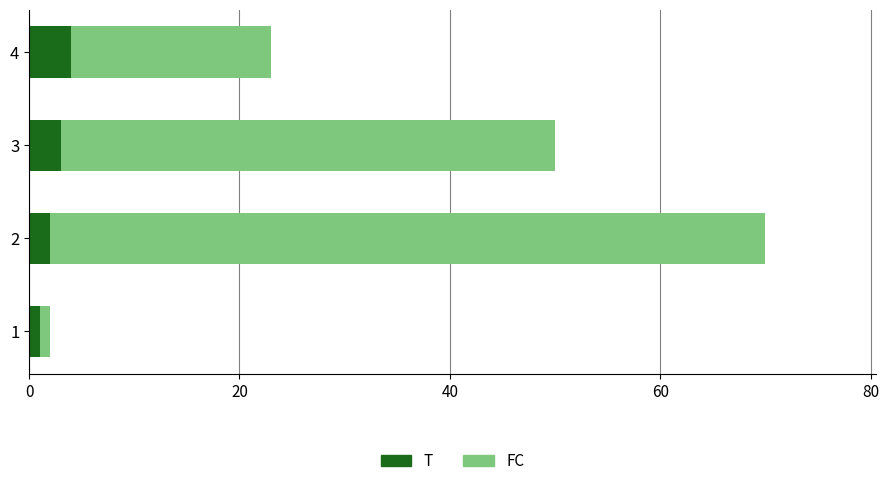

What are all the series names shown in the legend?

T, FC